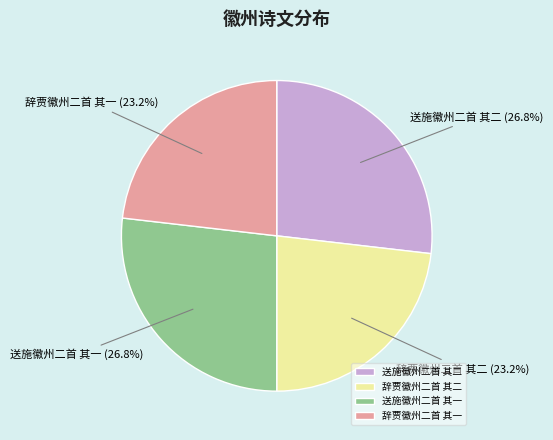

Between 送施徽州二首 其二 and 辞贾徽州二首 其二, which is larger?

送施徽州二首 其二